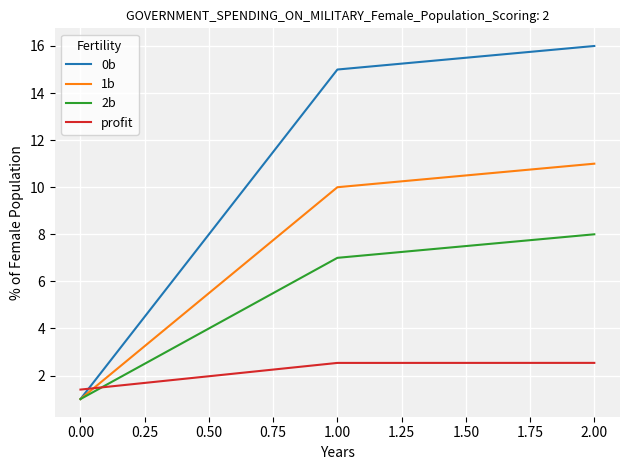

What position from the right is 2.00?

1